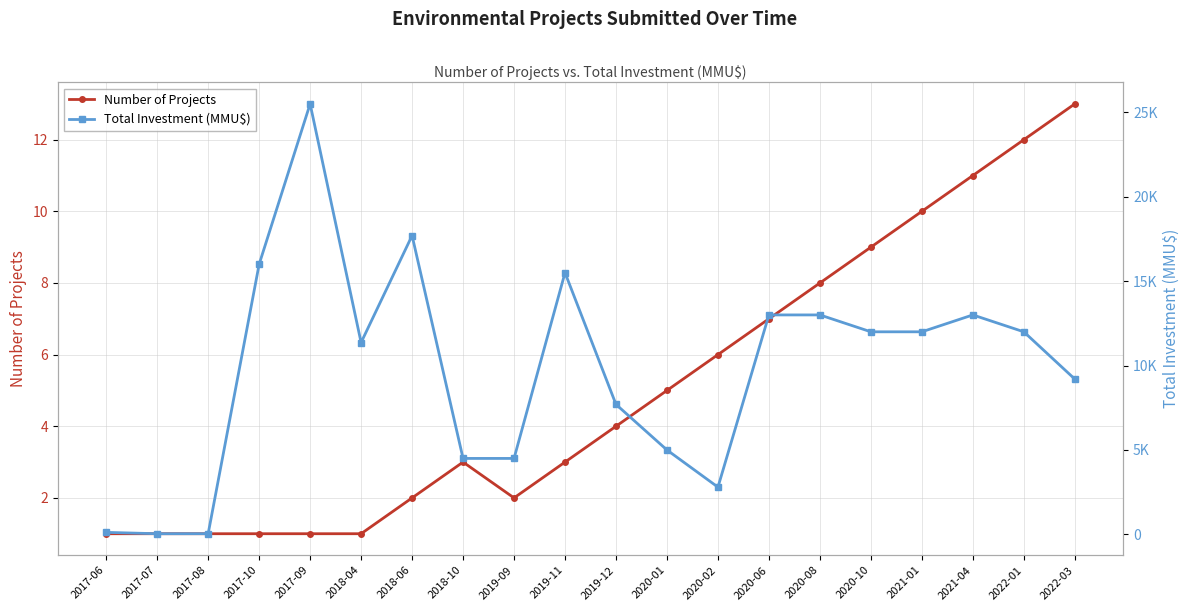

Is this an area chart (filled region under the line)?

No